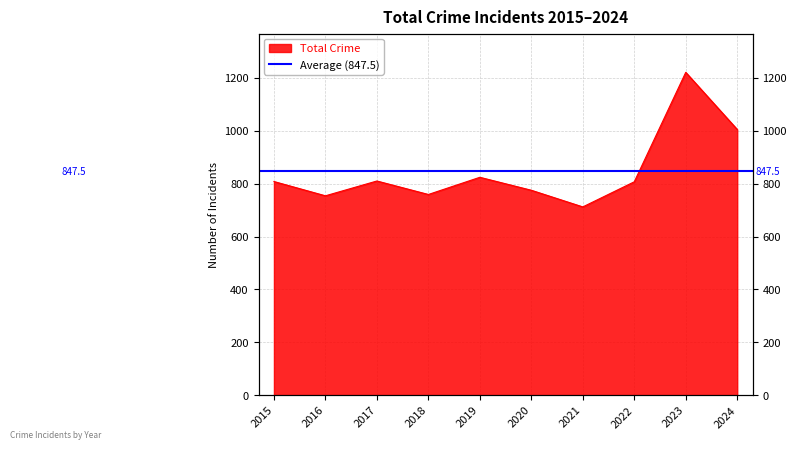

What is the change in value from 2022 to 2023?

+414